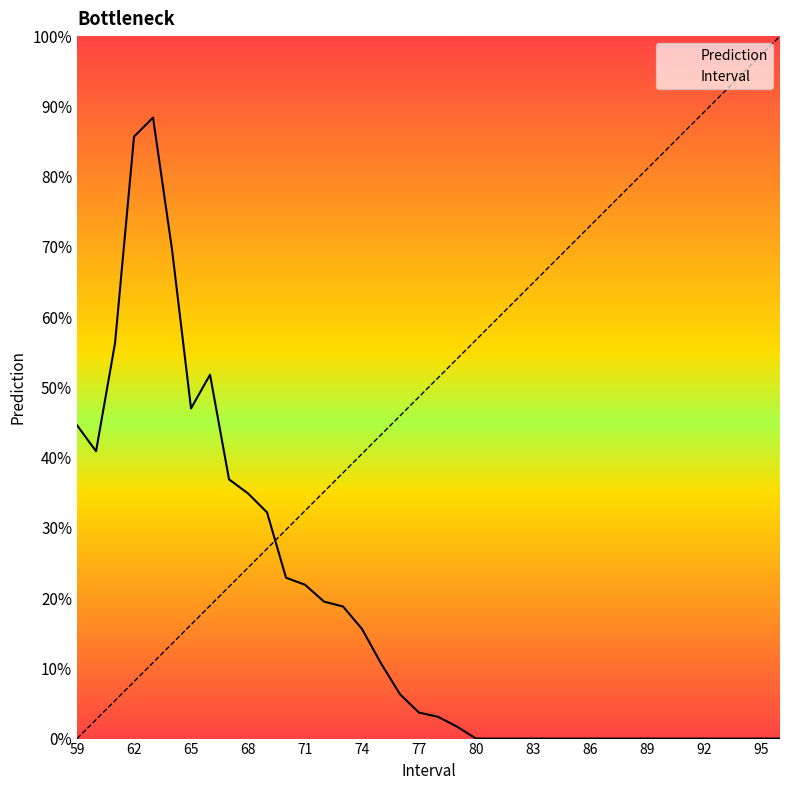

Which series ends up on top after the final intersection of Interval and Prediction?

Interval